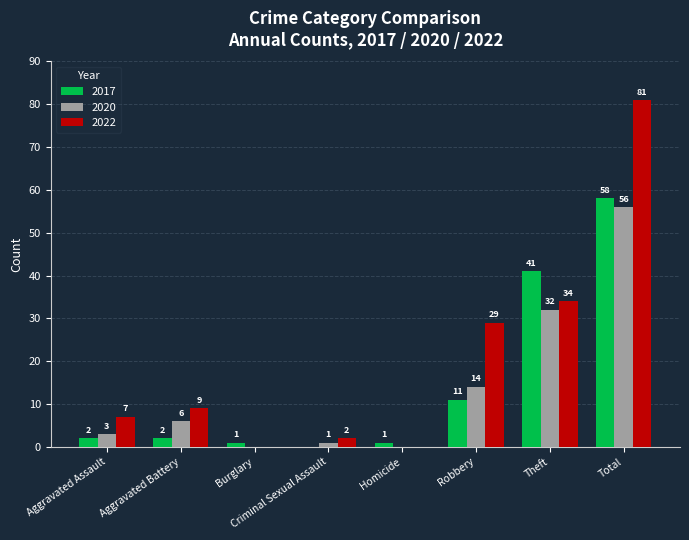

At which label does 2017 reach its peak?

Total